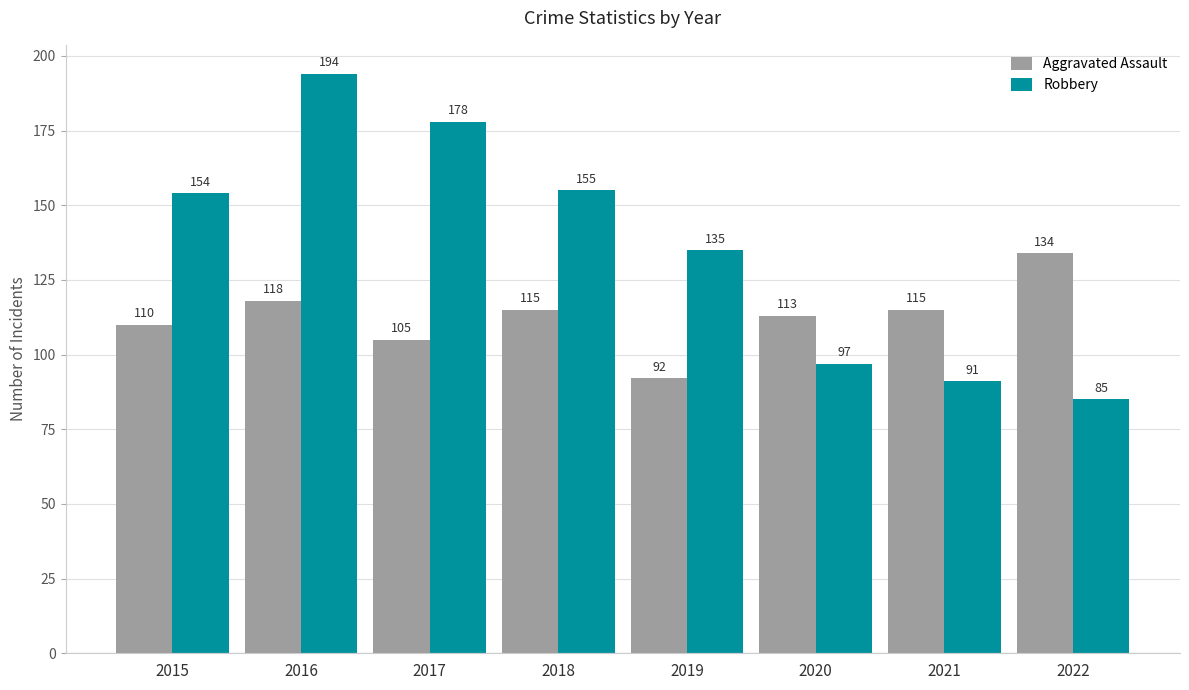

Which category has the highest value in the Robbery series?

2016